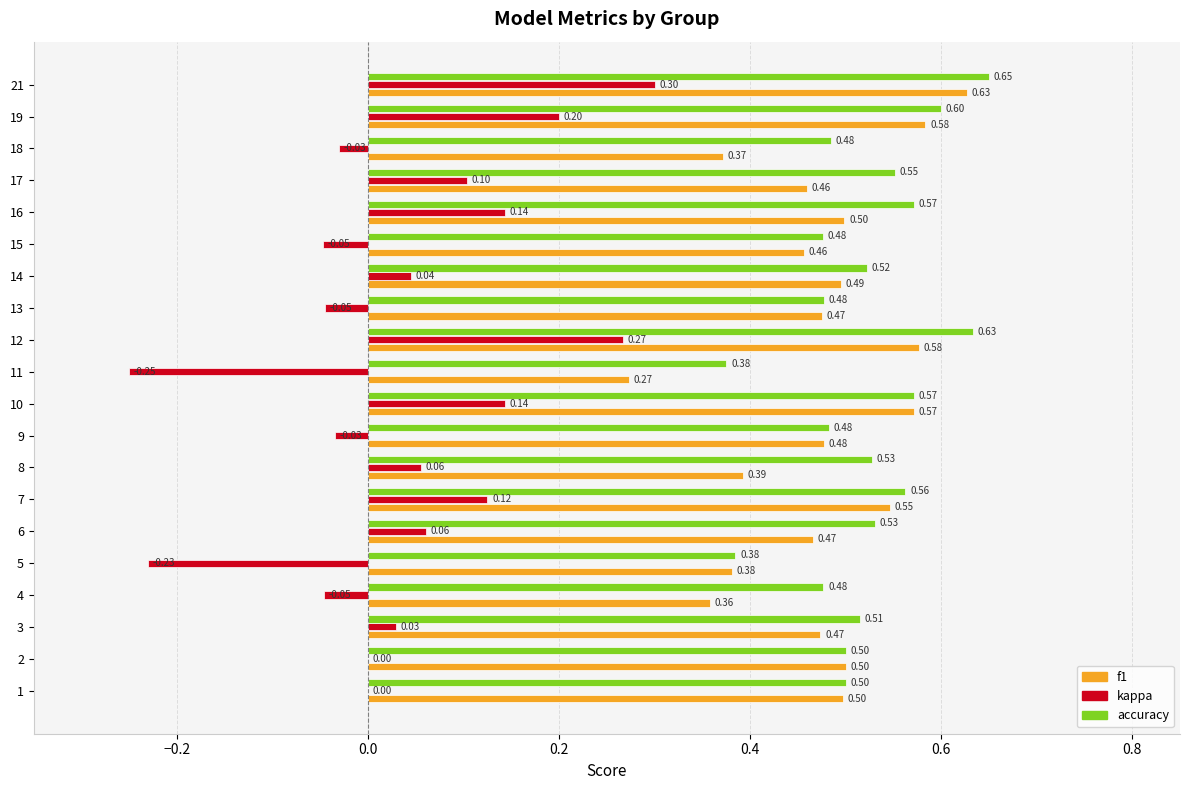

Which series has the largest total across all categories?

accuracy